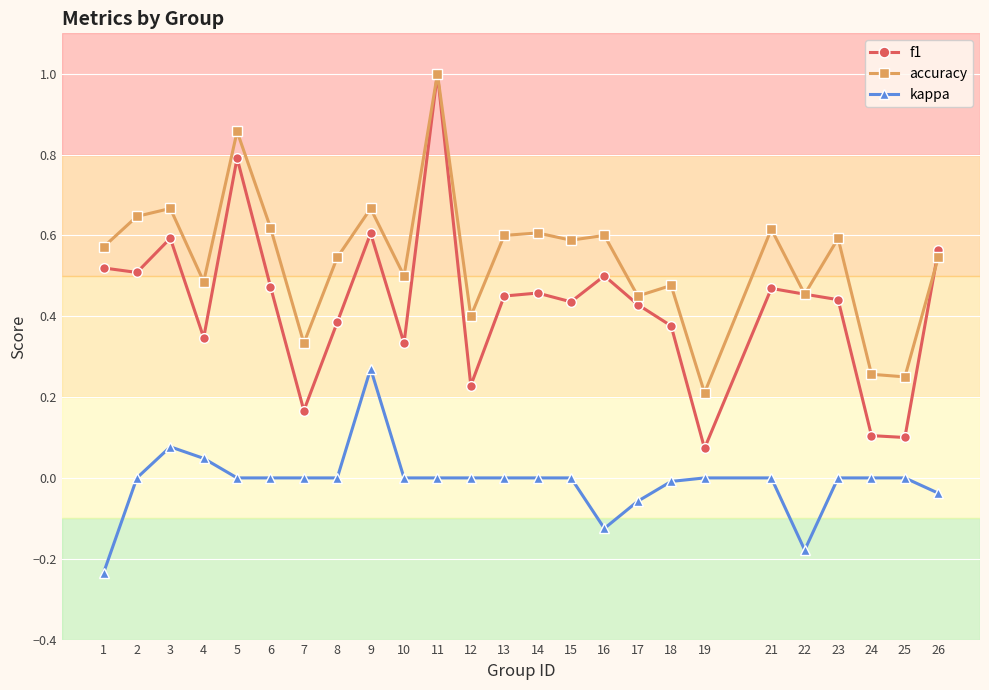

Which series has the largest range (max minus min)?

f1